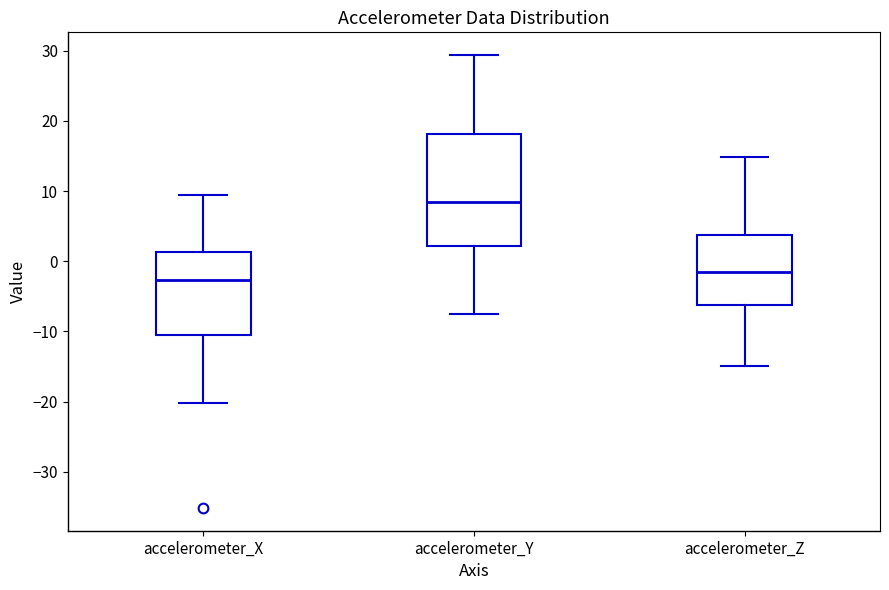

Reading left to right, transcribe this box plot: for each box, give where its median line is, the range the box spans, and where its two whiskers end, as read against the y-axis. The values are not printed on the chart, so give them approximately, as read against the axis.

accelerometer_X: median -3, box -11 to 1, whiskers -20 to 9
accelerometer_Y: median 8, box 2 to 18, whiskers -8 to 29
accelerometer_Z: median -2, box -6 to 4, whiskers -15 to 15